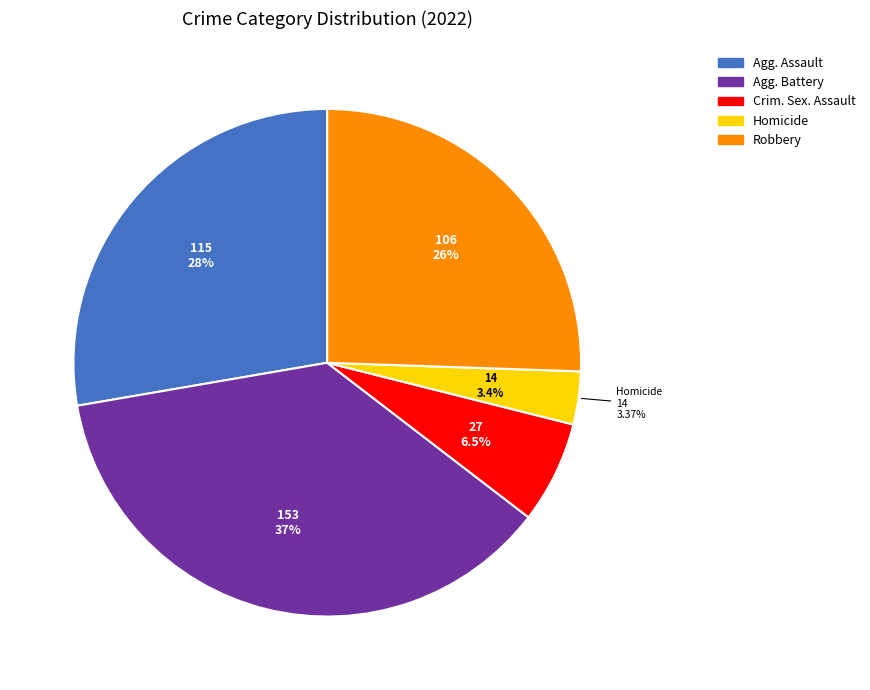

Is the sum of Criminal Sexual Assault and Homicide greater than half?

No